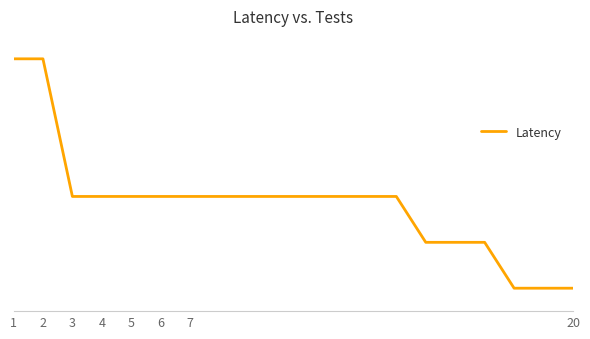

Is this an area chart (filled region under the line)?

No